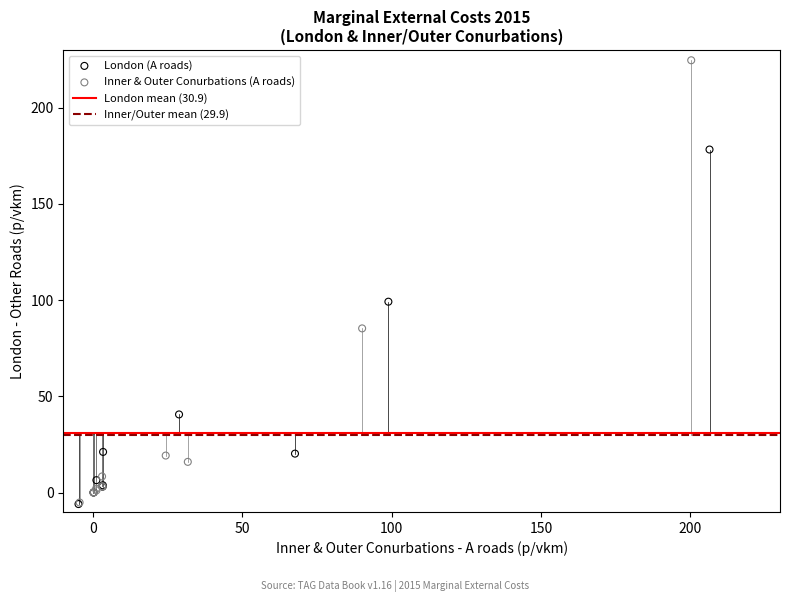

Which series contains the highest Y value?

Inner & Outer Conurbations (A roads)